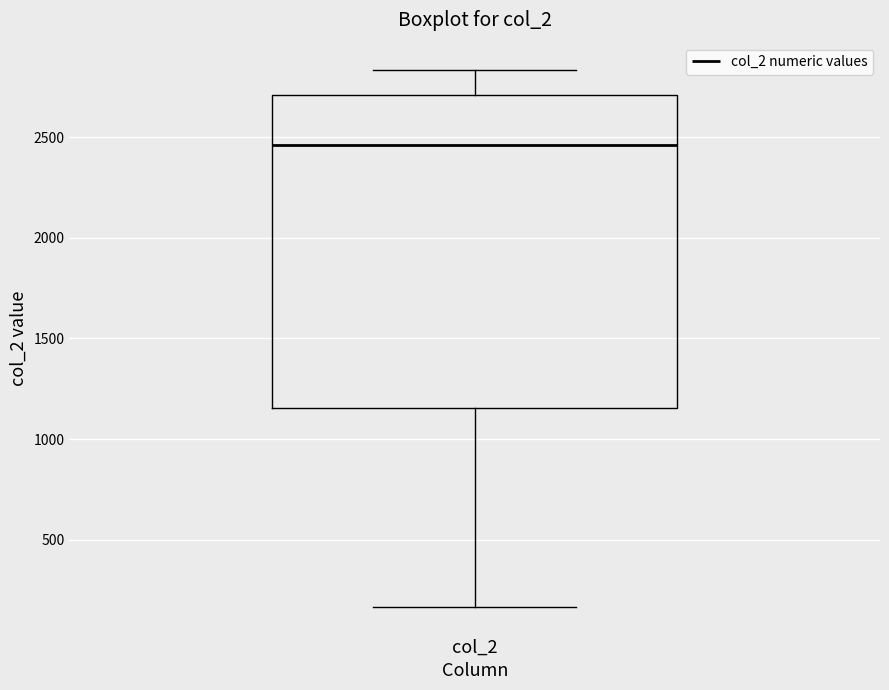

Where does the median line of the box for col_2 sit on the y-axis? The values are not printed on the chart, so give them approximately, as read against the axis.

2450